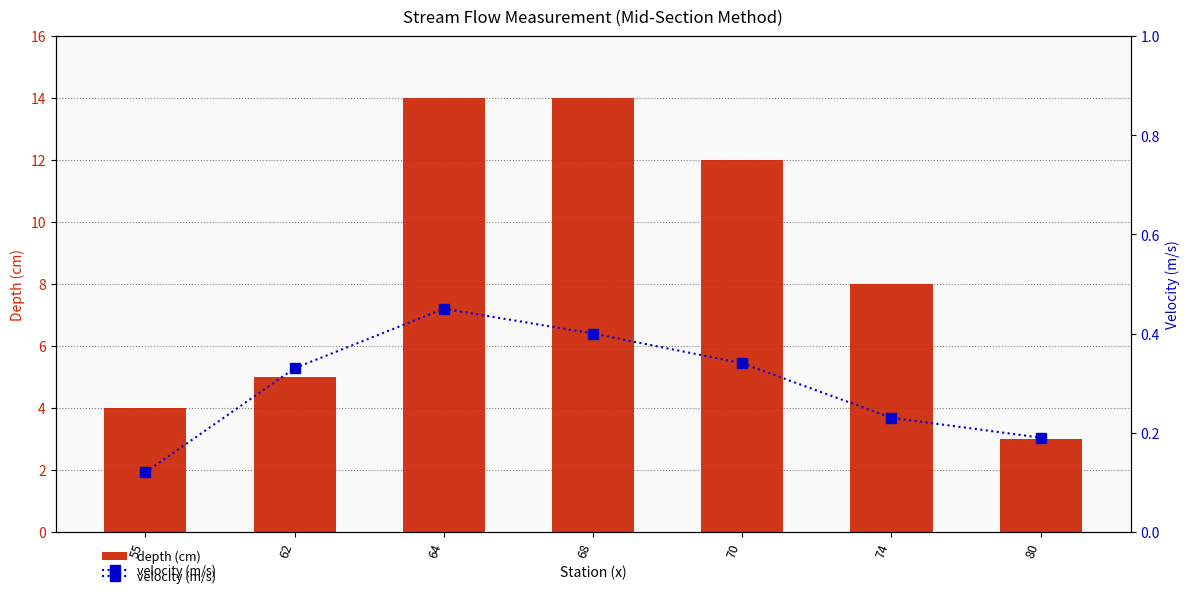

How many values in the depth (cm) series are below 8?

3